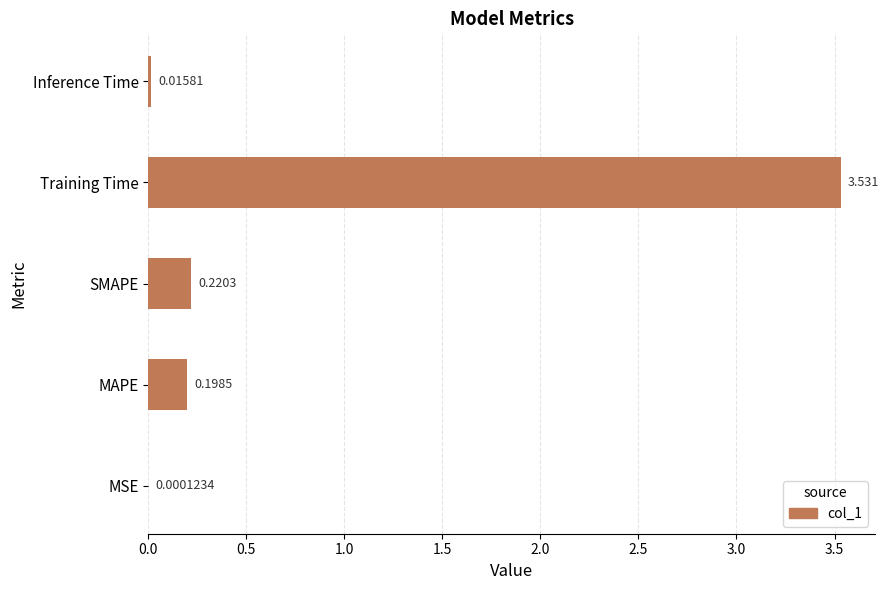

Between Training Time and Inference Time, which is larger?

Training Time